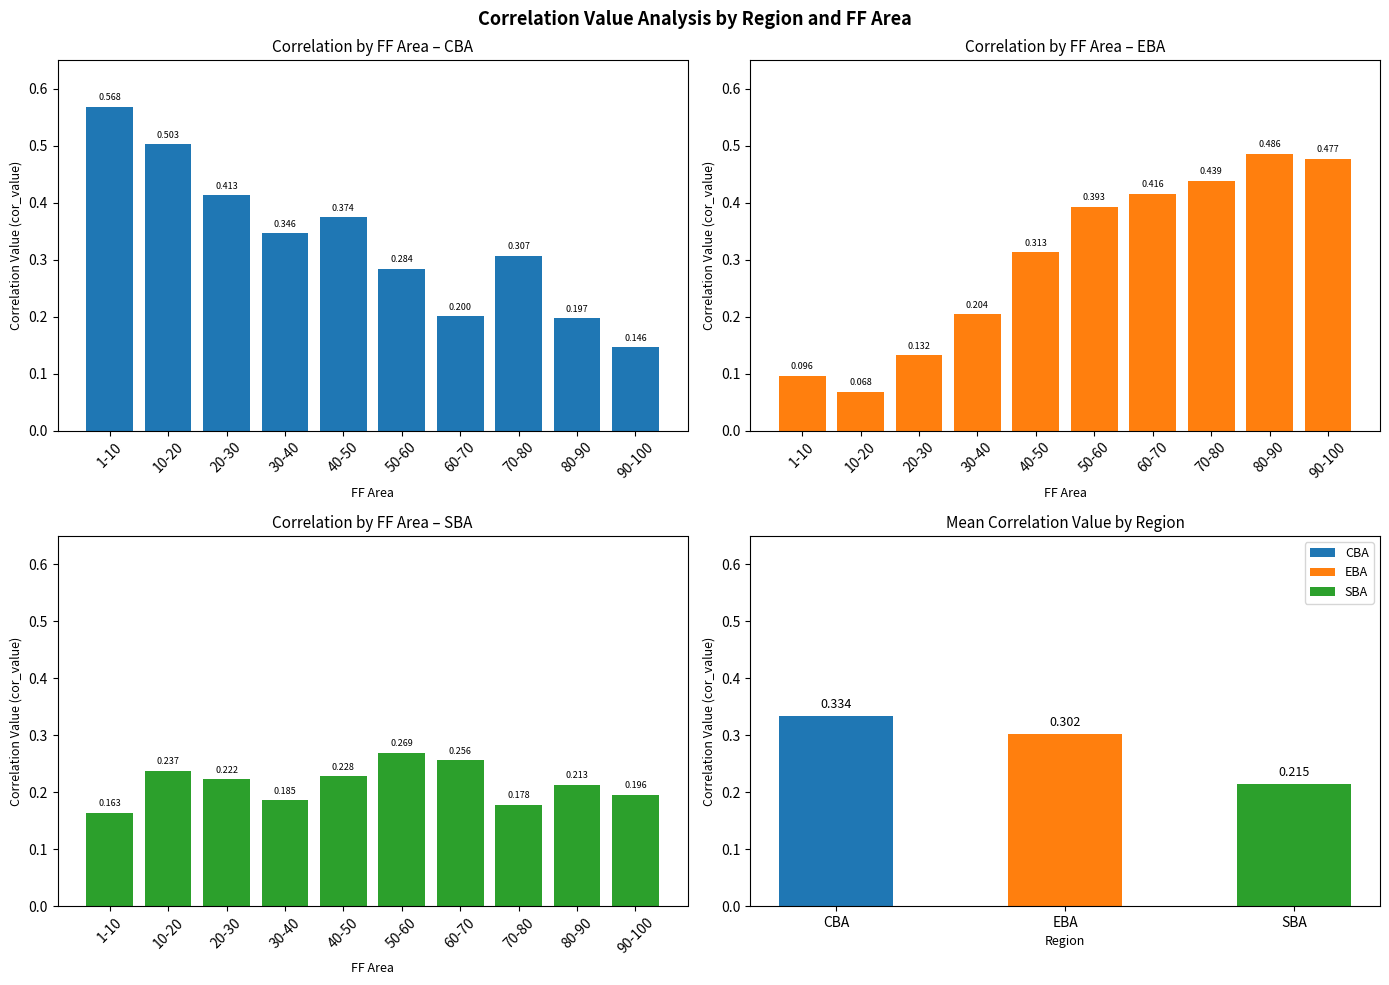

How many bars are there in each group?

3